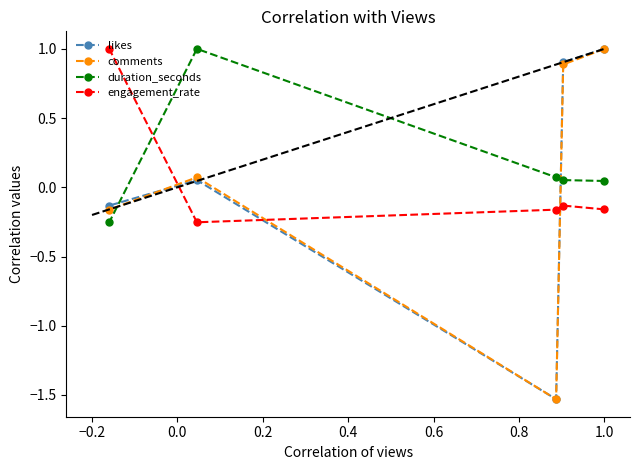

What is the maximum value for comments?

1.0